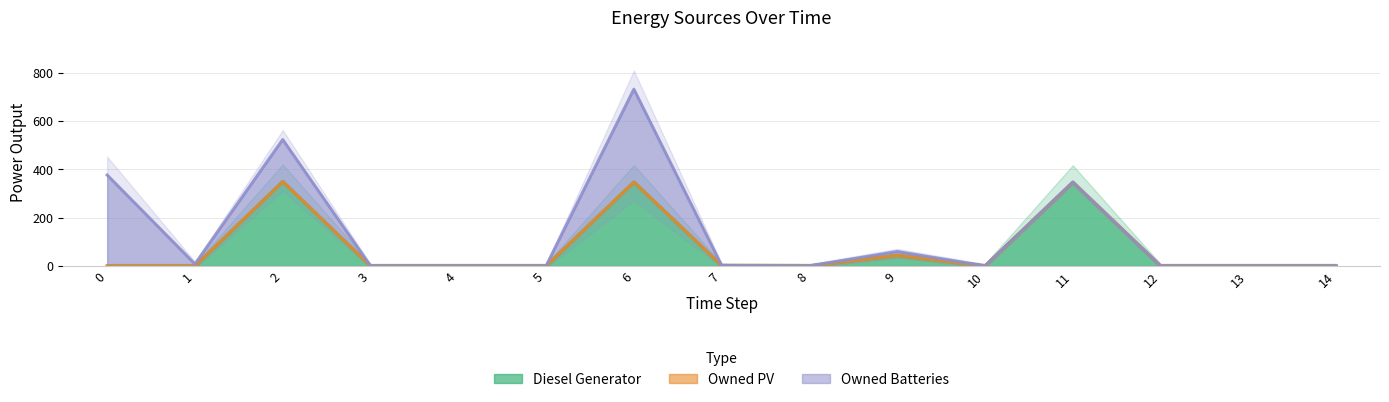

What is the maximum value for Diesel Generator?

350